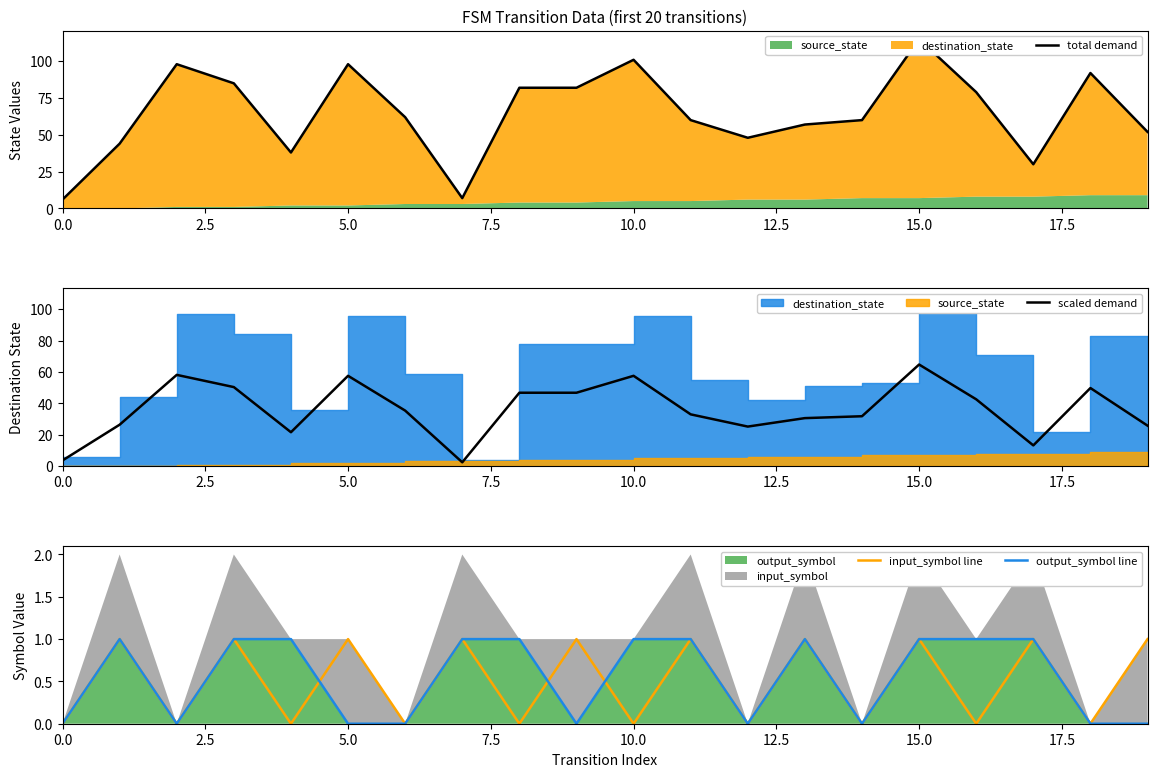

True or false: output_symbol line and scaled demand cross at least once.

False